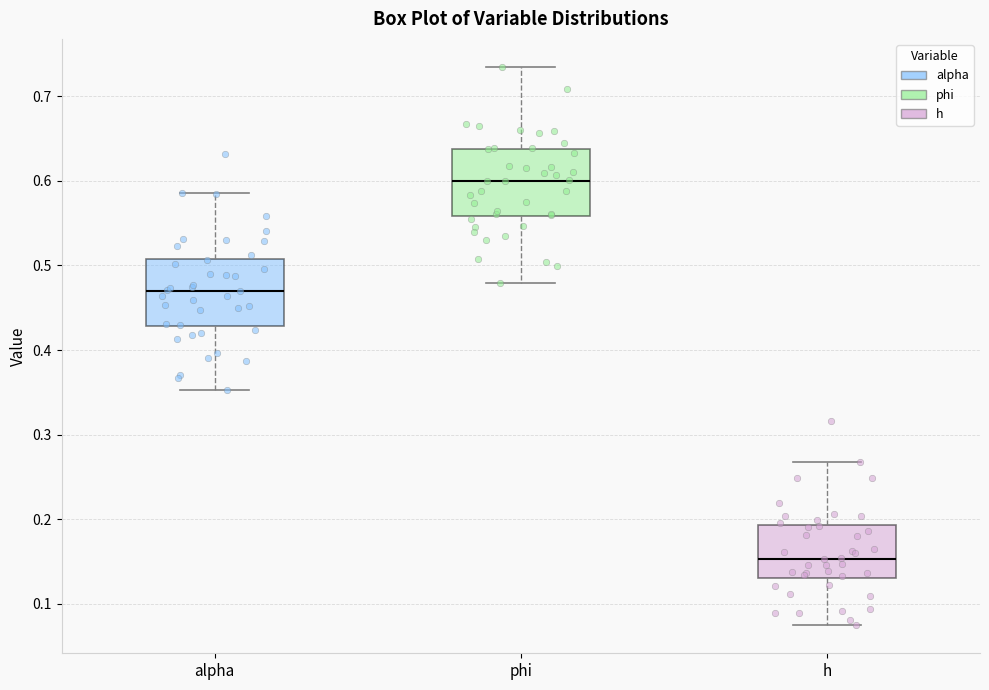

Which box has the highest median line?

phi